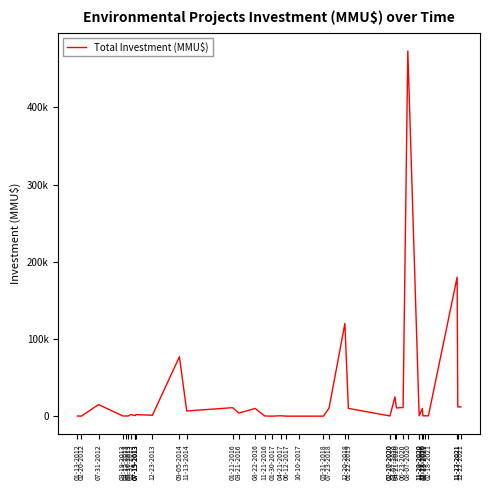

What is the label of the 28th point from the left?

04-07-2020